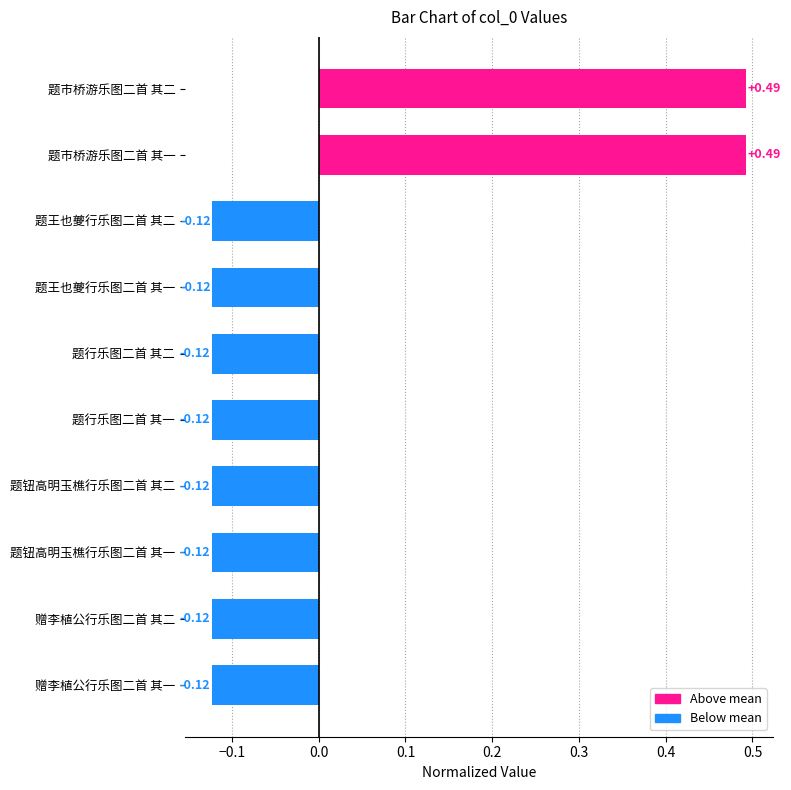

What is the difference between the second highest and second lowest values?

0.6